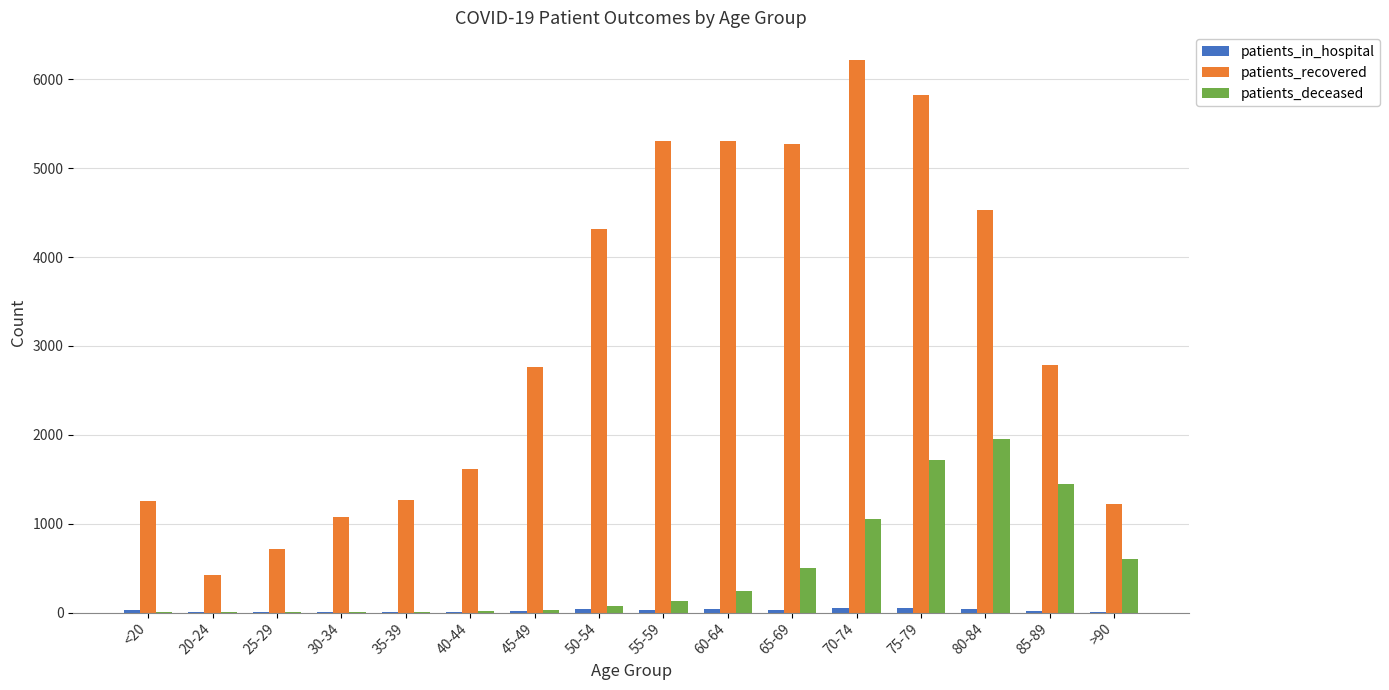

Between 20-24 and 55-59, which series saw the biggest shift?

patients_recovered